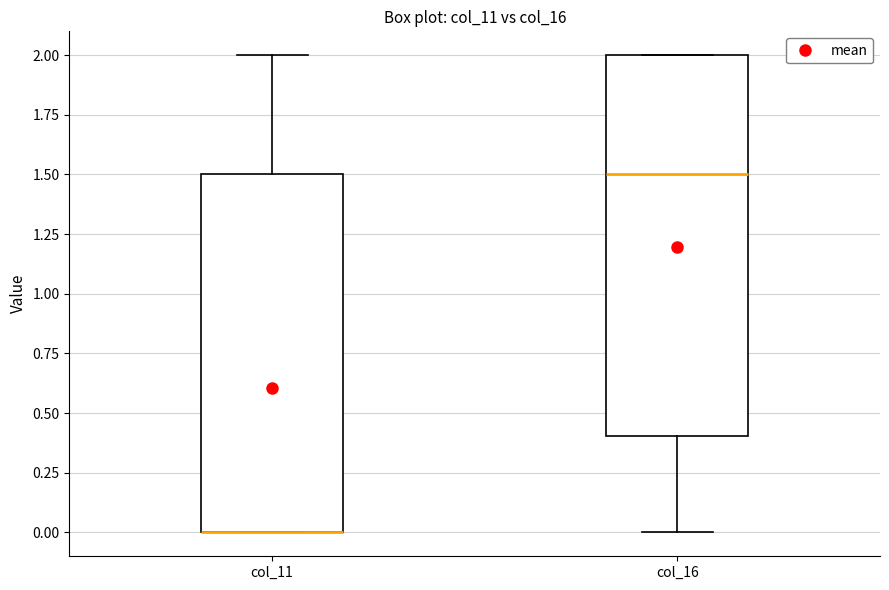

Reading left to right, read every box against the y-axis: the position of its median line, the range the box covers, and the ends of its whiskers. The values are not printed on the chart, so give them approximately, as read against the axis.

col_11: median 0.0 (drawn on the box's lower edge), box 0.0 to 1.5, whiskers 0.0 to 2.0
col_16: median 1.5, box 0.4 to 2.0, whiskers 0.0 to 2.0